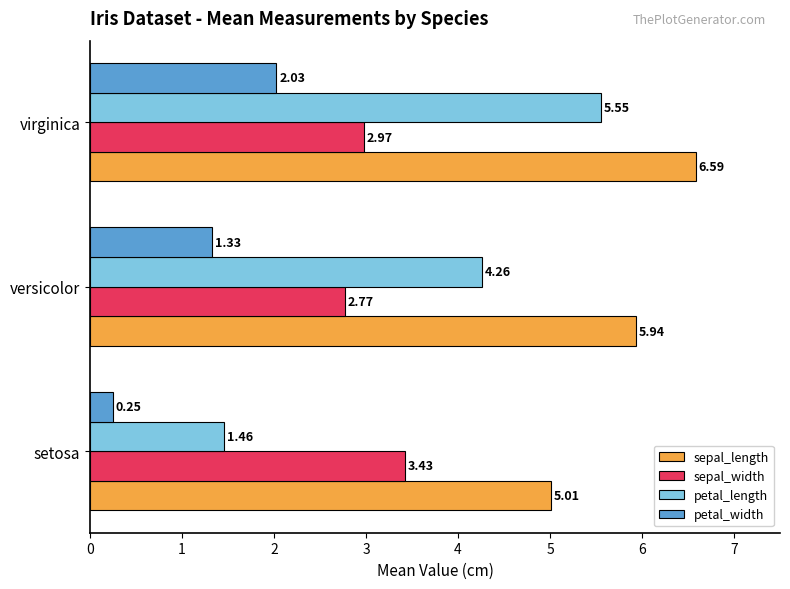

Which category has the lowest value in the sepal_width series?

versicolor